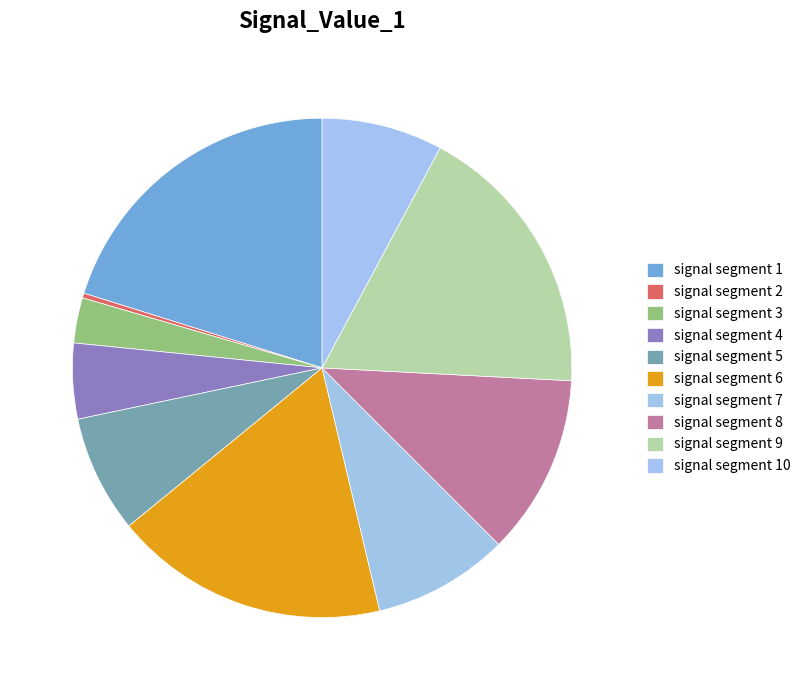

Which category has the smallest portion of the pie?

signal segment 2